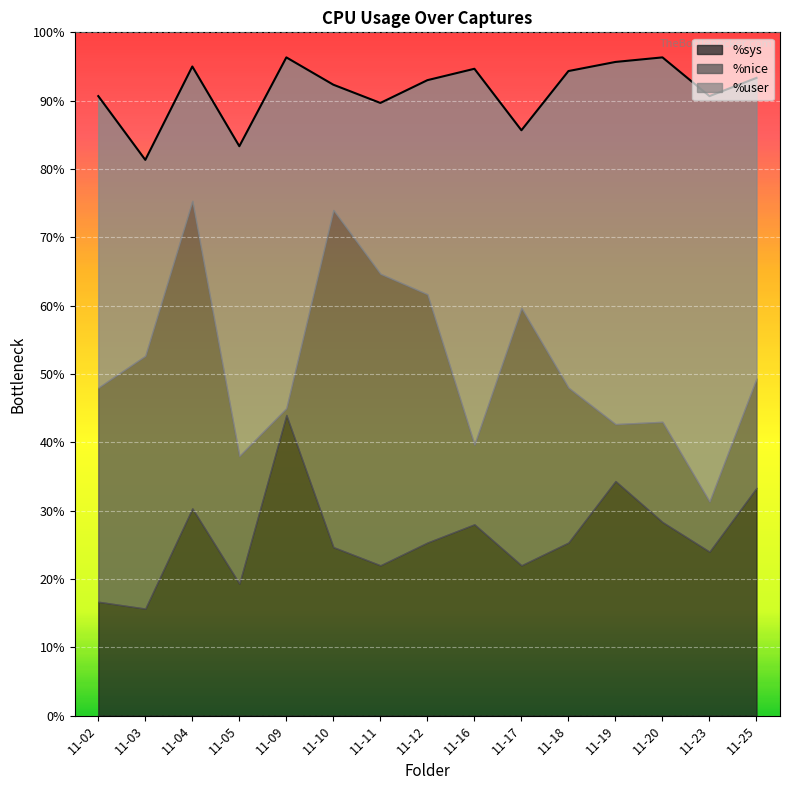

At 11-11, list the series in order from largest to smallest.

%nice, %user, %sys